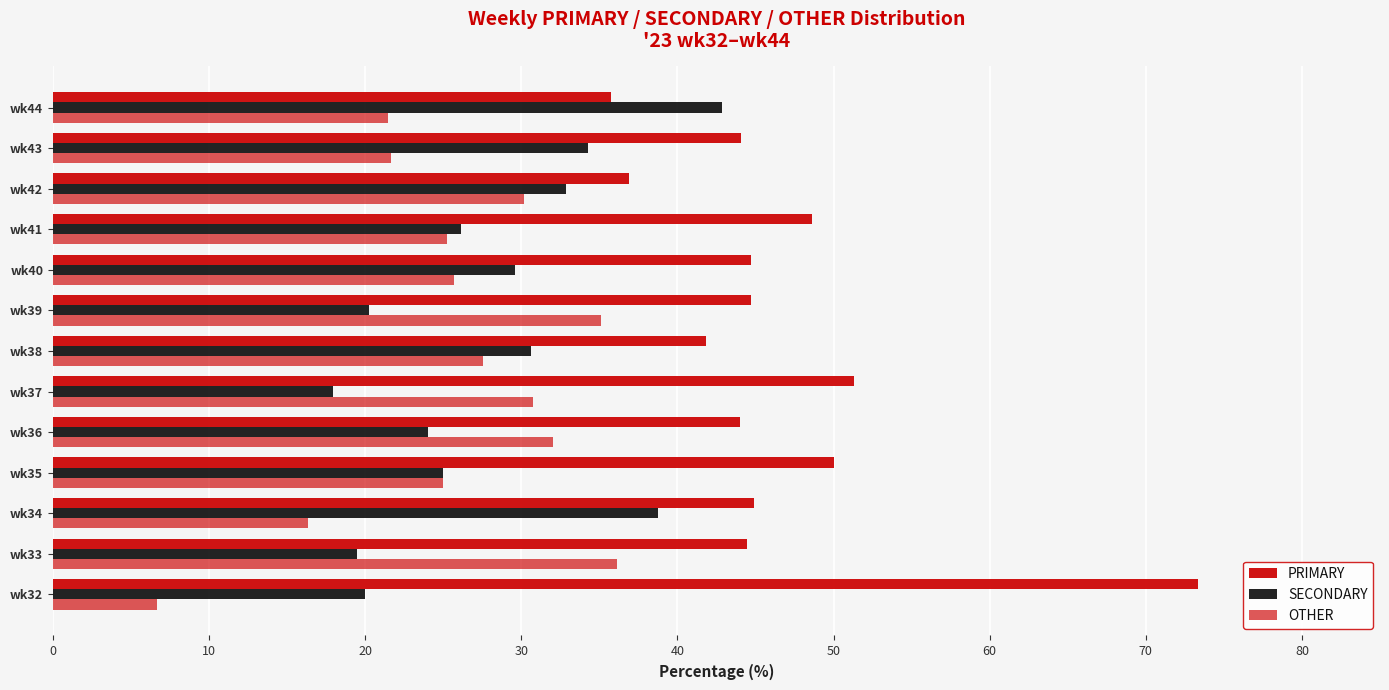

How many data points does each series have?

13